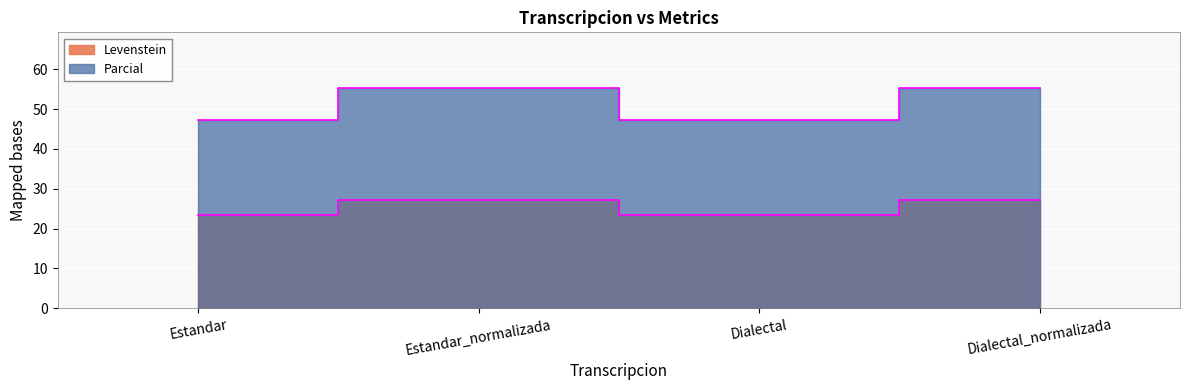

What is the sum of the Parcial values at Dialectal and Estandar_normalizada?

102.7